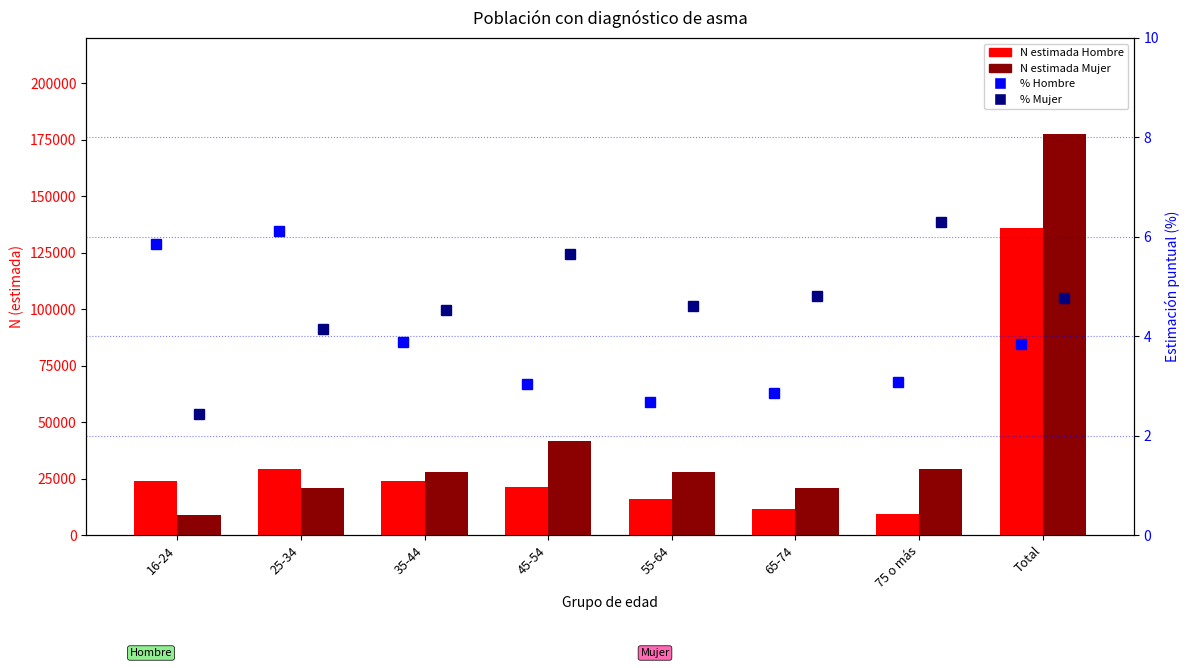

At 16-24, list the series in order from largest to smallest.

Hombre N (estimada), Mujer N (estimada), % Hombre (Estimación puntual x100), % Mujer (Estimación puntual x100)